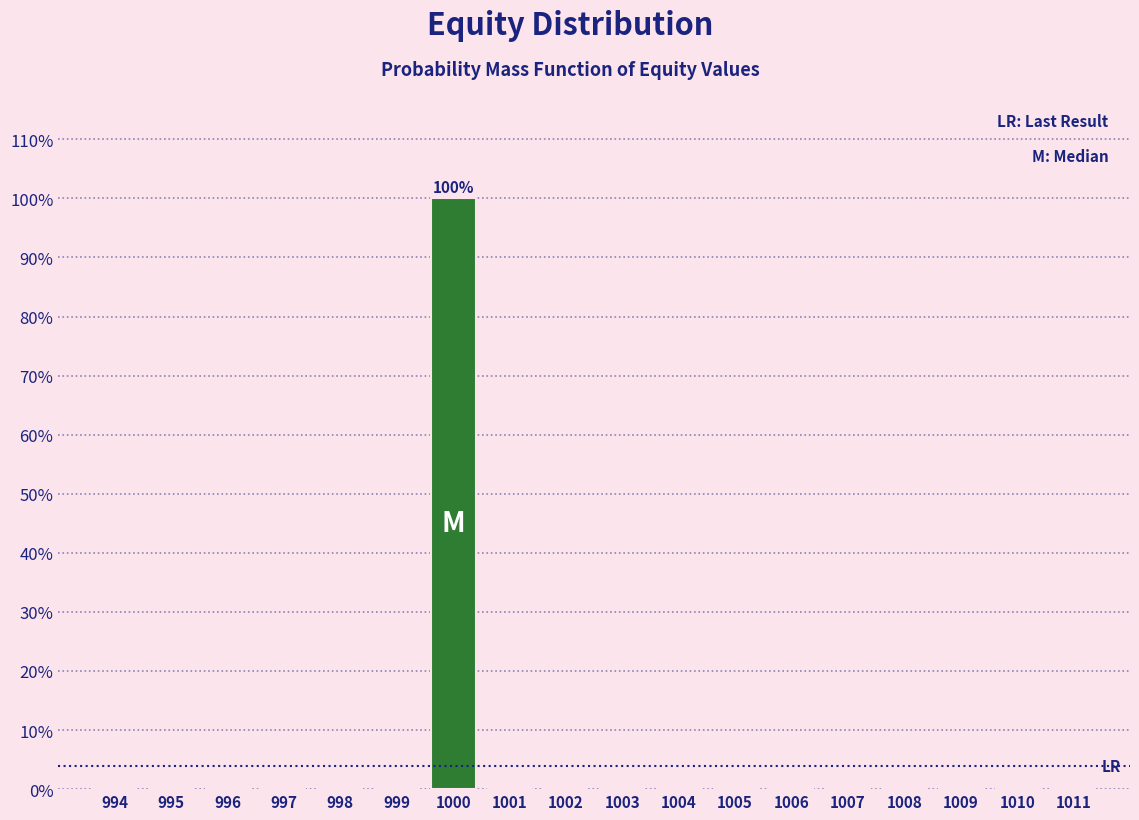

Reading left to right, extract all data points from this chart.

994=0	995=0	996=0	997=0	998=0	999=0	1000=100	1001=0	1002=0	1003=0	1004=0	1005=0	1006=0	1007=0	1008=0	1009=0	1010=0	1011=0